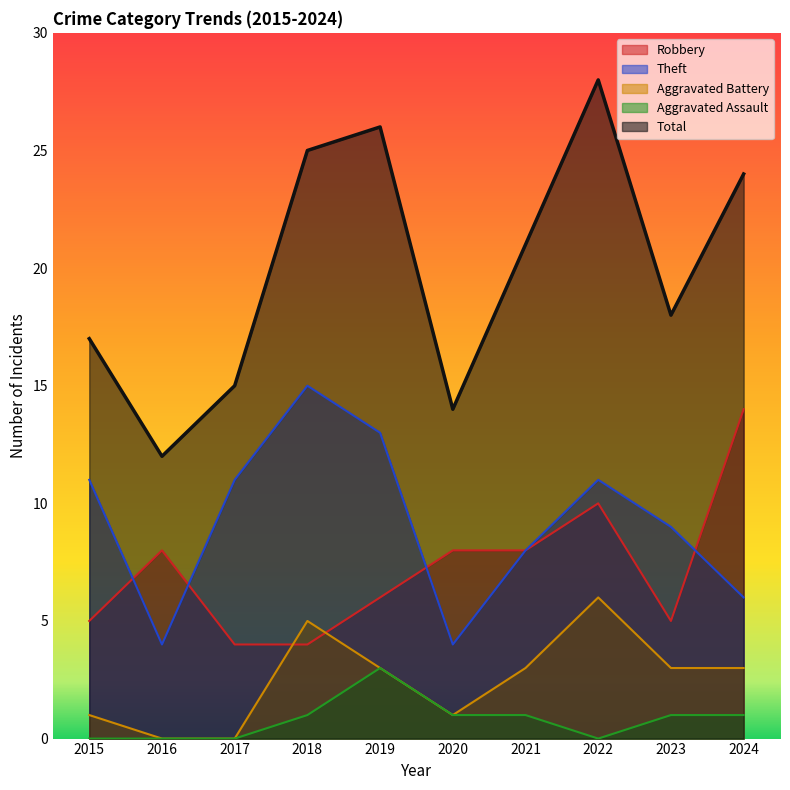

True or false: Robbery and Total cross at least once.

False